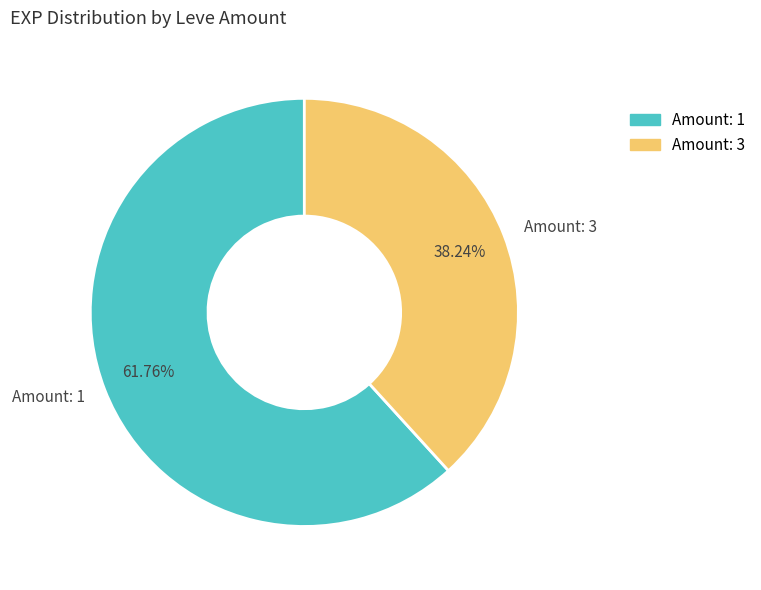

Does any single category account for the majority?

Yes